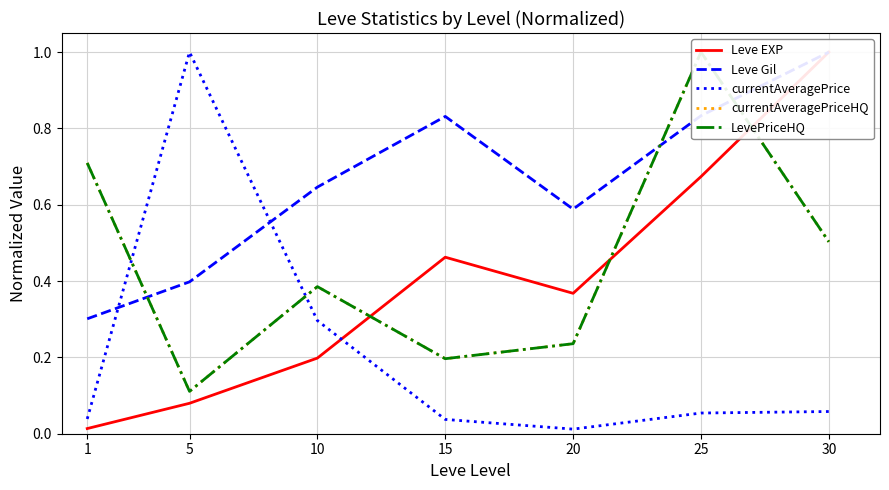

Between 1 and 20, which is larger?

20